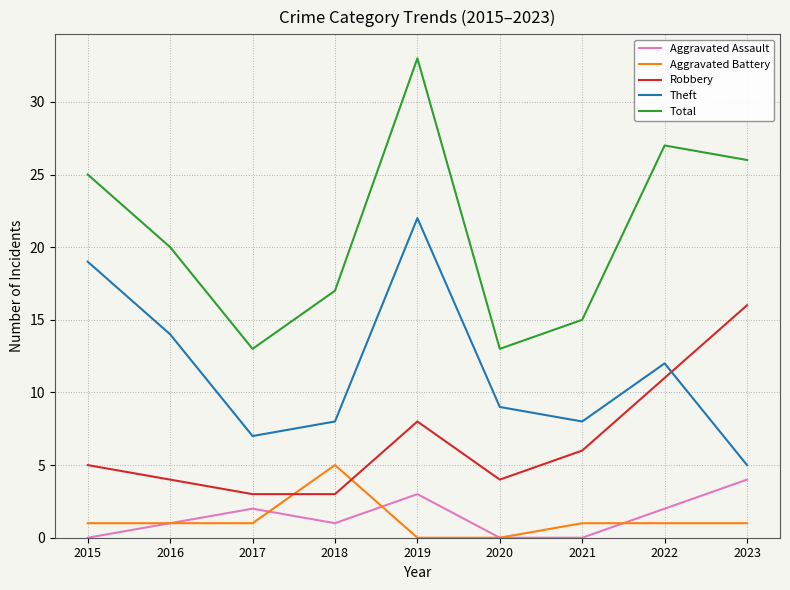

True or false: Aggravated Assault and Total cross at least once.

False